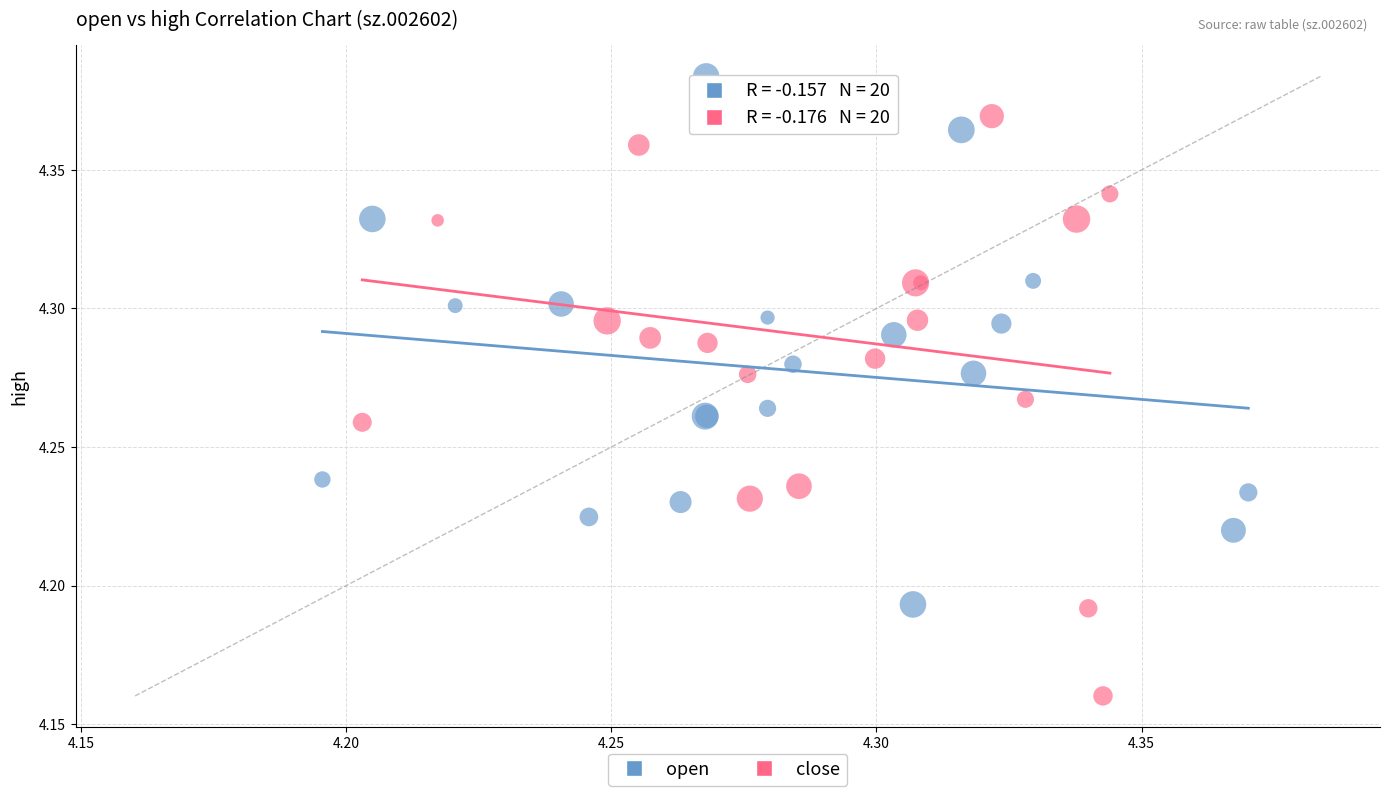

What are all the series names shown in the legend?

open, close